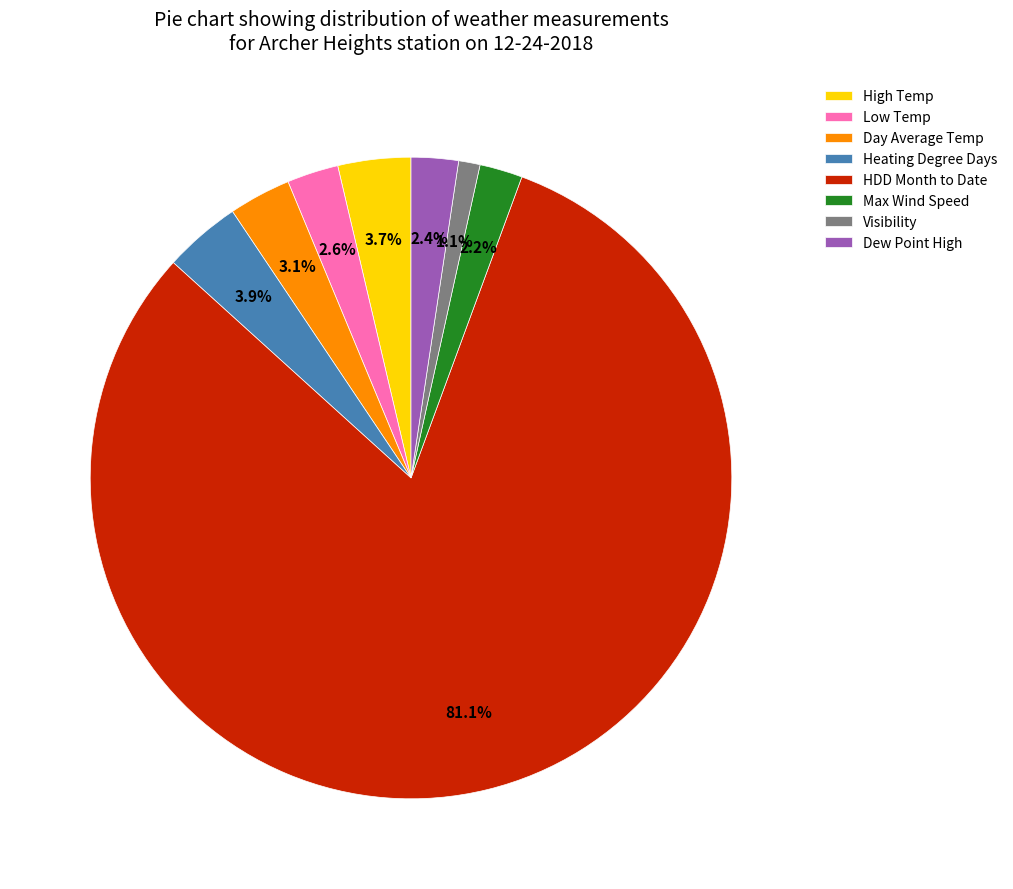

How many segments does this pie chart have?

8